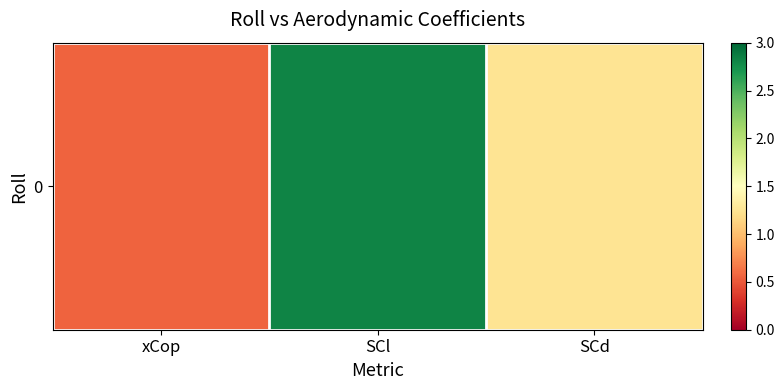

What is the maximum value shown in the chart?

2.8